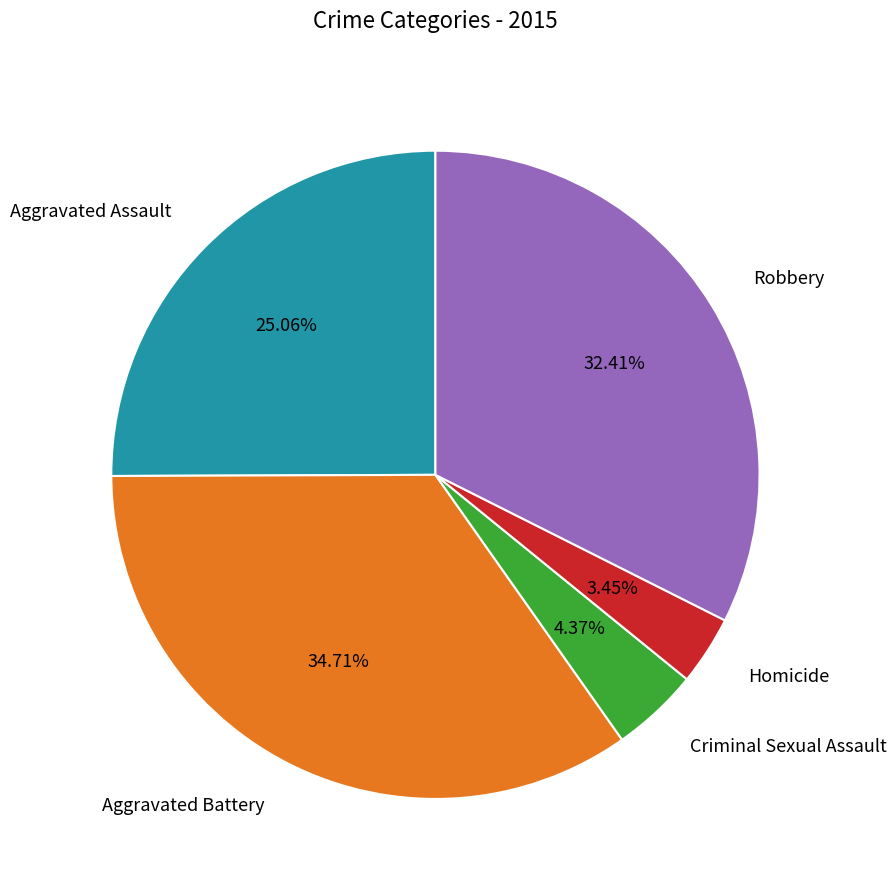

Which category has the smallest portion of the pie?

Homicide